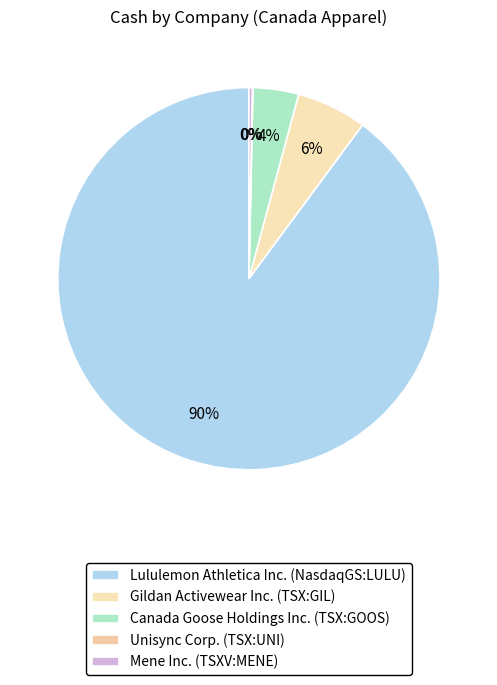

To the nearest percent, what portion does Gildan Activewear Inc. (TSX:GIL) represent?

6%